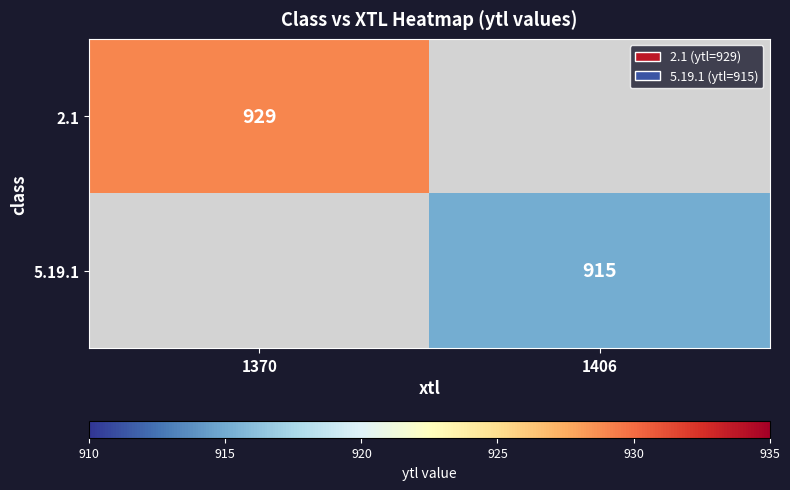

The value of 2.1 at 1370 is 1600. True or false?

False